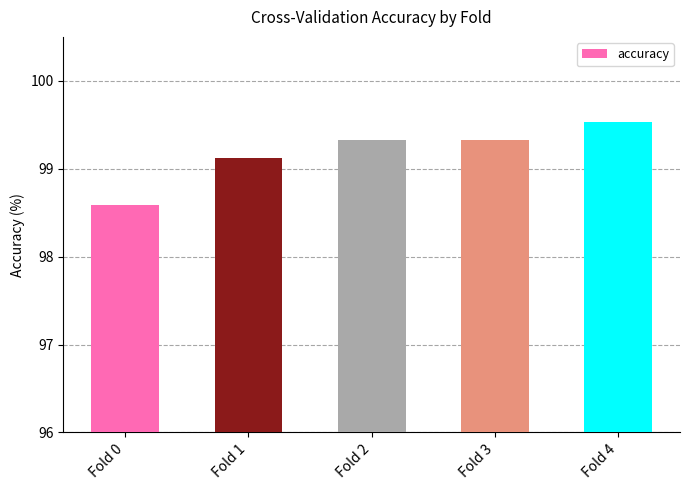

What is the greatest value displayed?

99.5